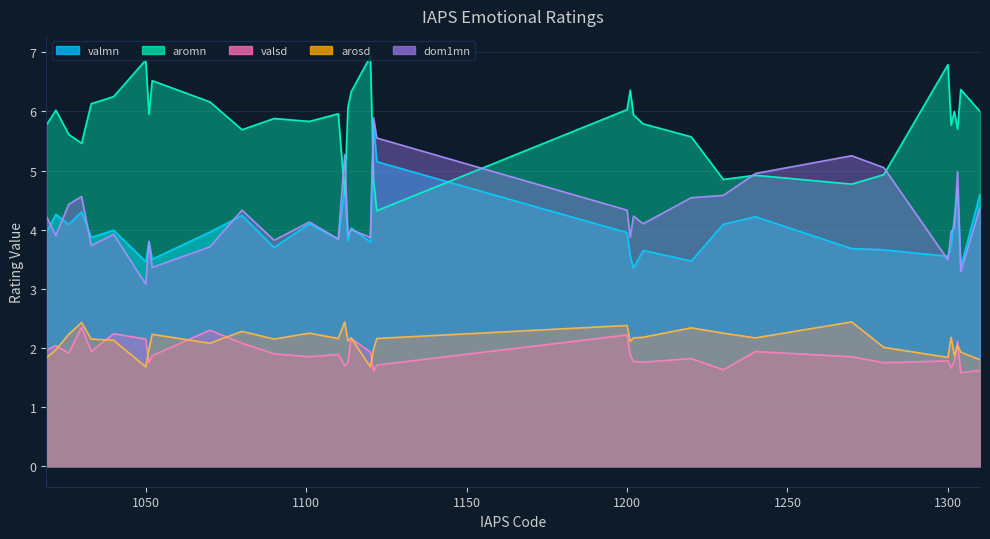

Rank the series at 1026 from lowest to highest value.

valsd, arosd, valmn, dom1mn, aromn